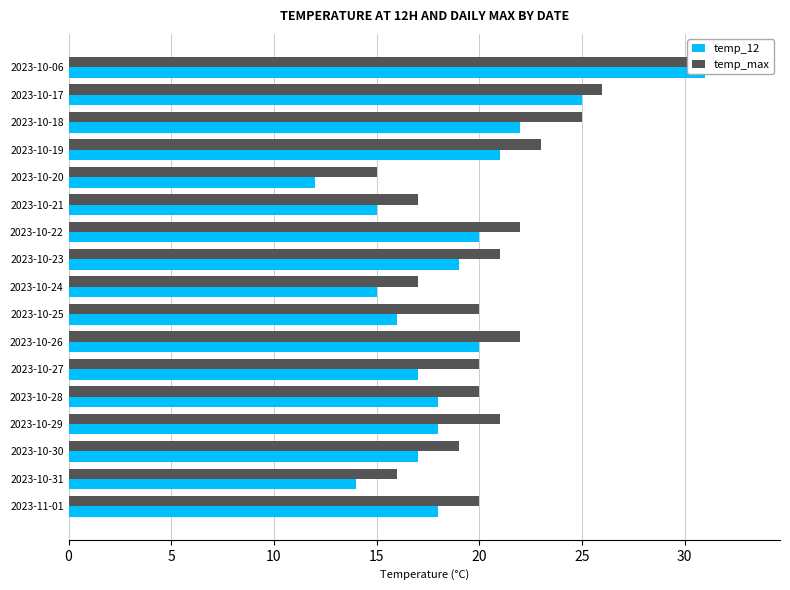

Is the value of temp_12 at 2023-10-27 greater than the value of temp_max at 2023-10-21?

No